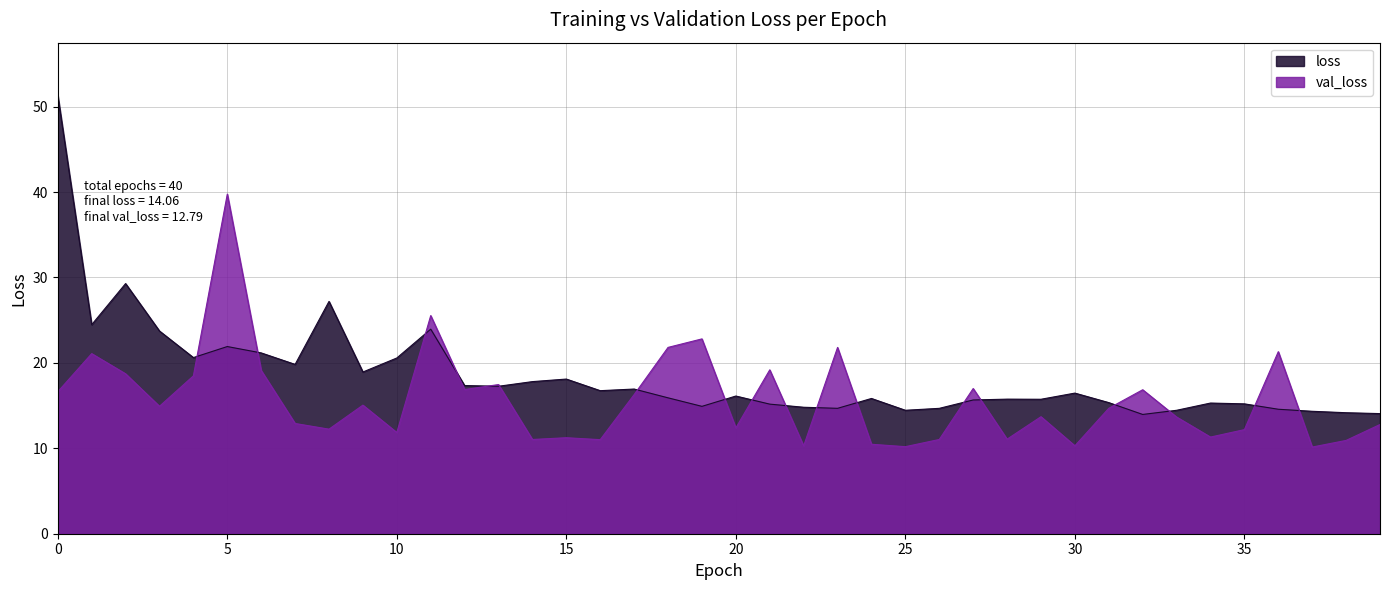

Which series has the largest range (max minus min)?

loss